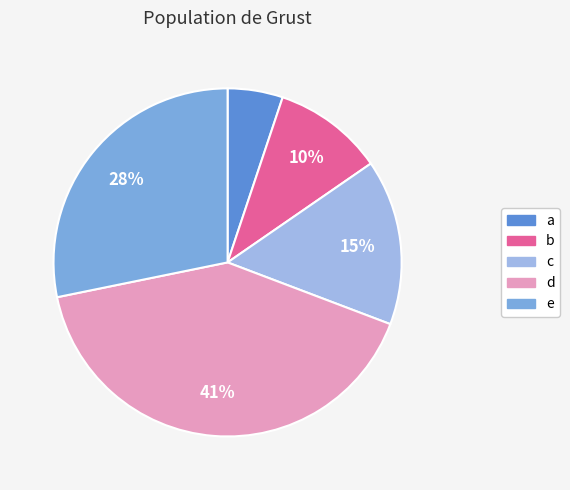

To the nearest percent, what is the difference between the largest and smallest slice percentages?

36%